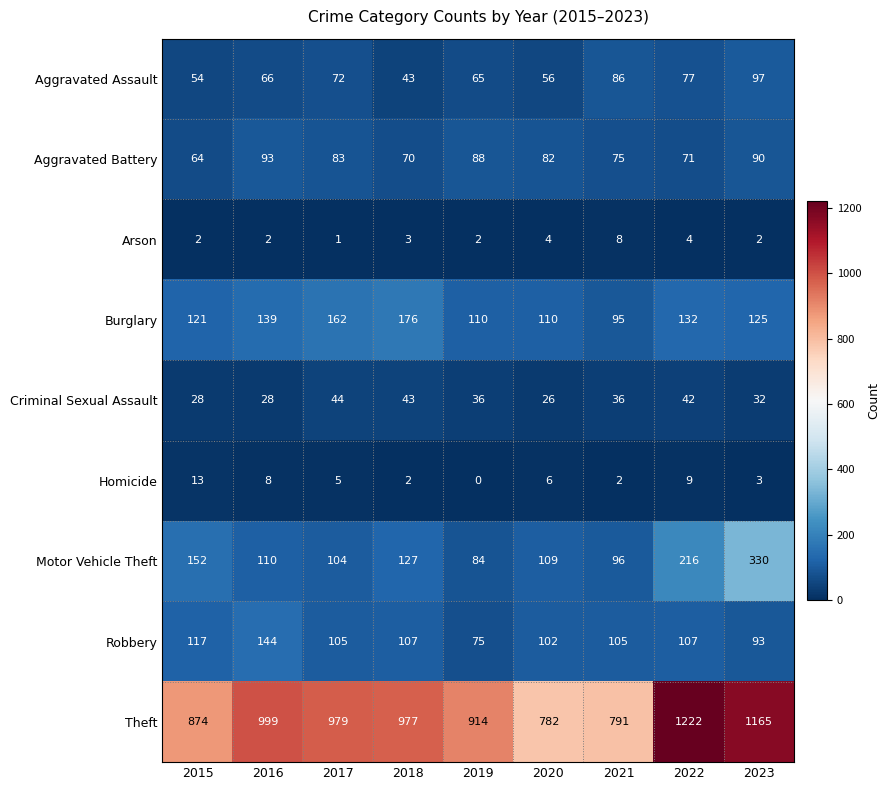

Is it true that Aggravated Battery equals 83 at 2017?

True